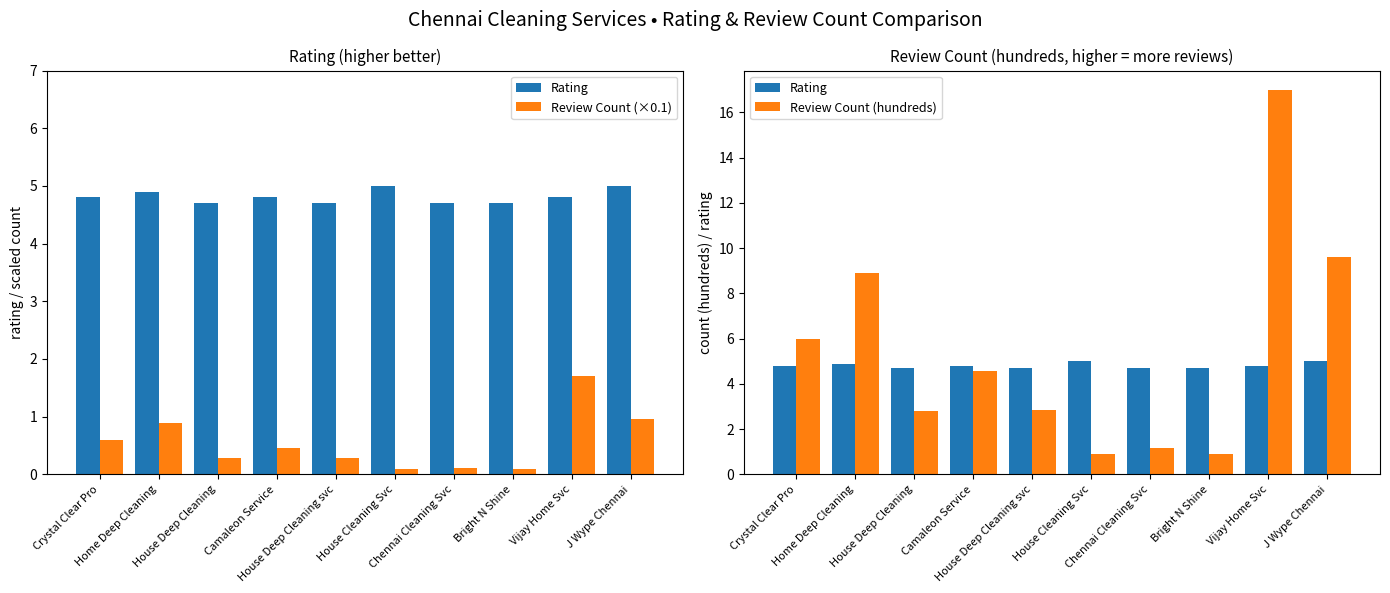

At which label is Review Count (×0.1) closest to 0?

House Cleaning Svc